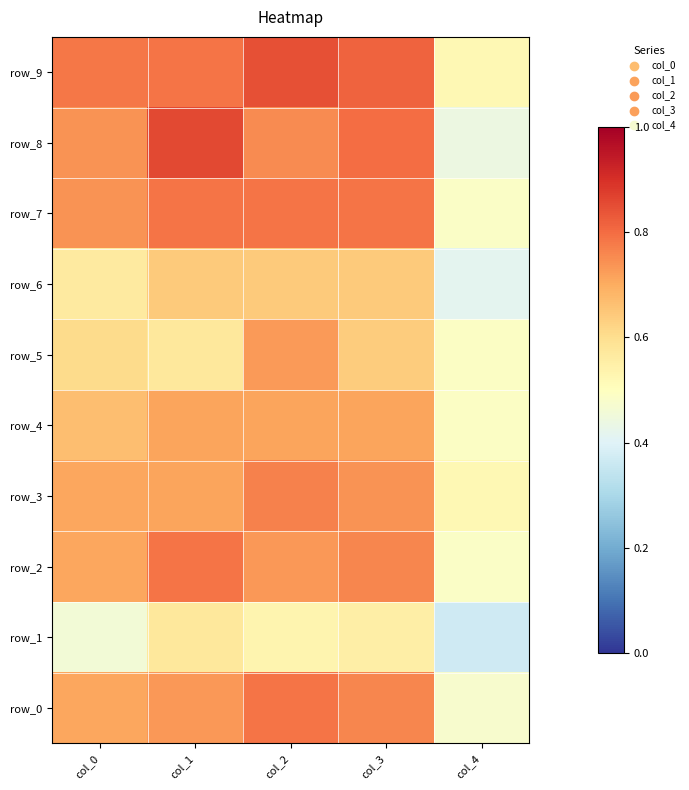

What is the lowest value of the row_5 series?

0.5